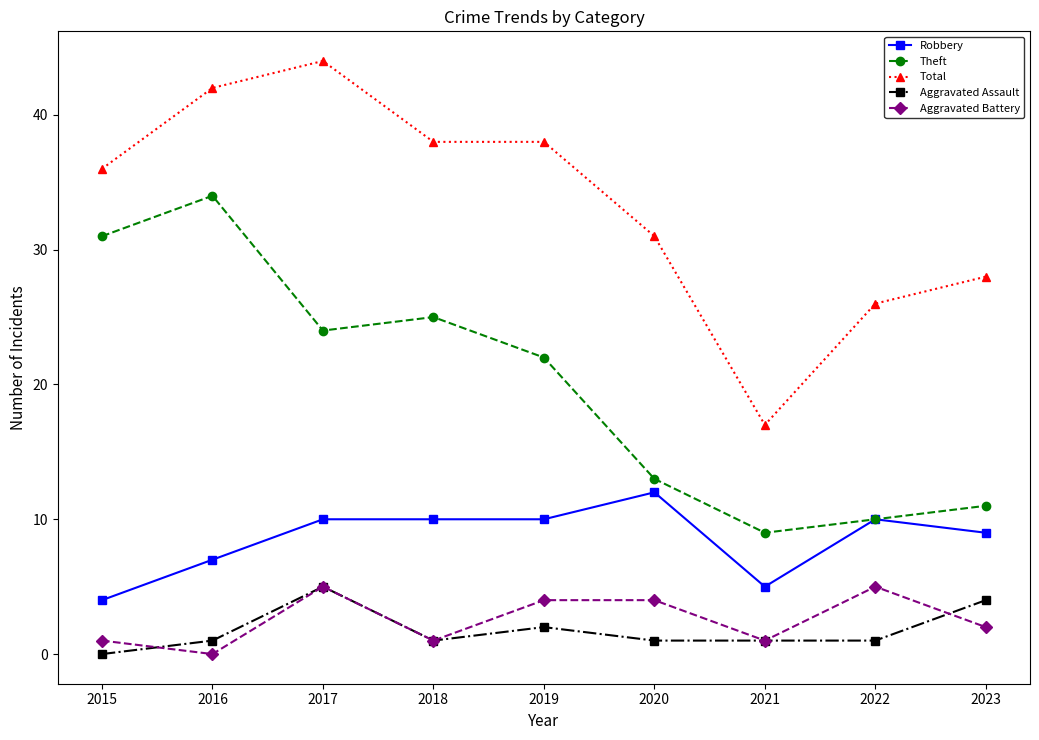

What is the sum of the Total values at 2015 and 2019?

74